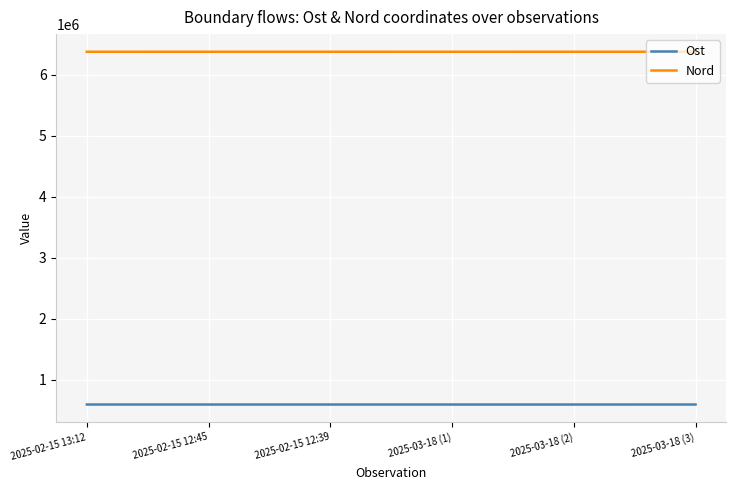

True or false: Nord and Ost intersect in this chart.

False